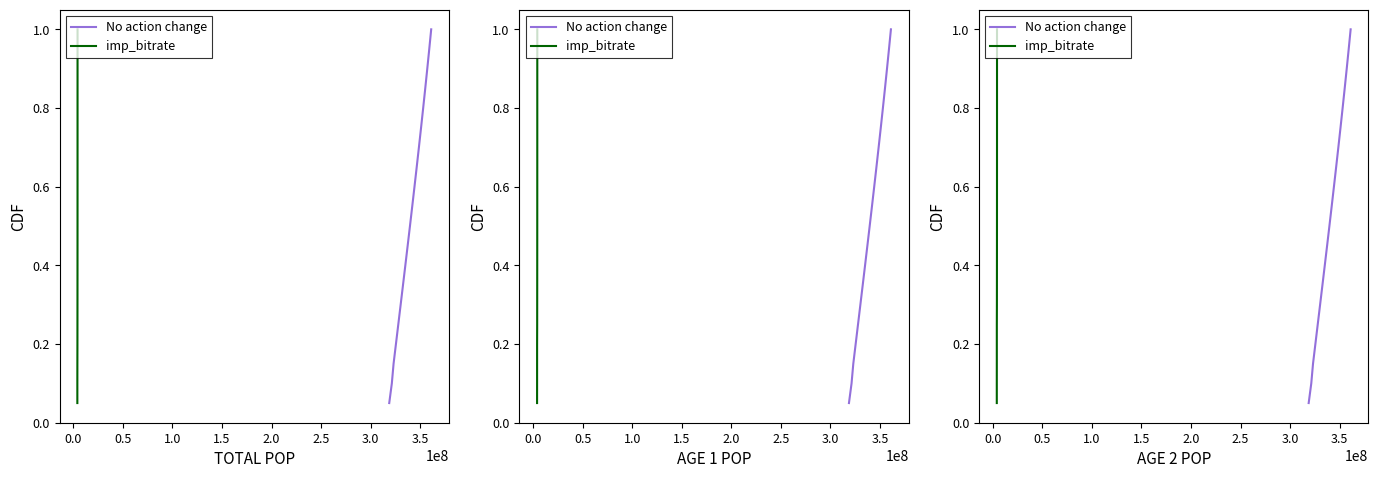

Which series has the widest spread of values?

No action change